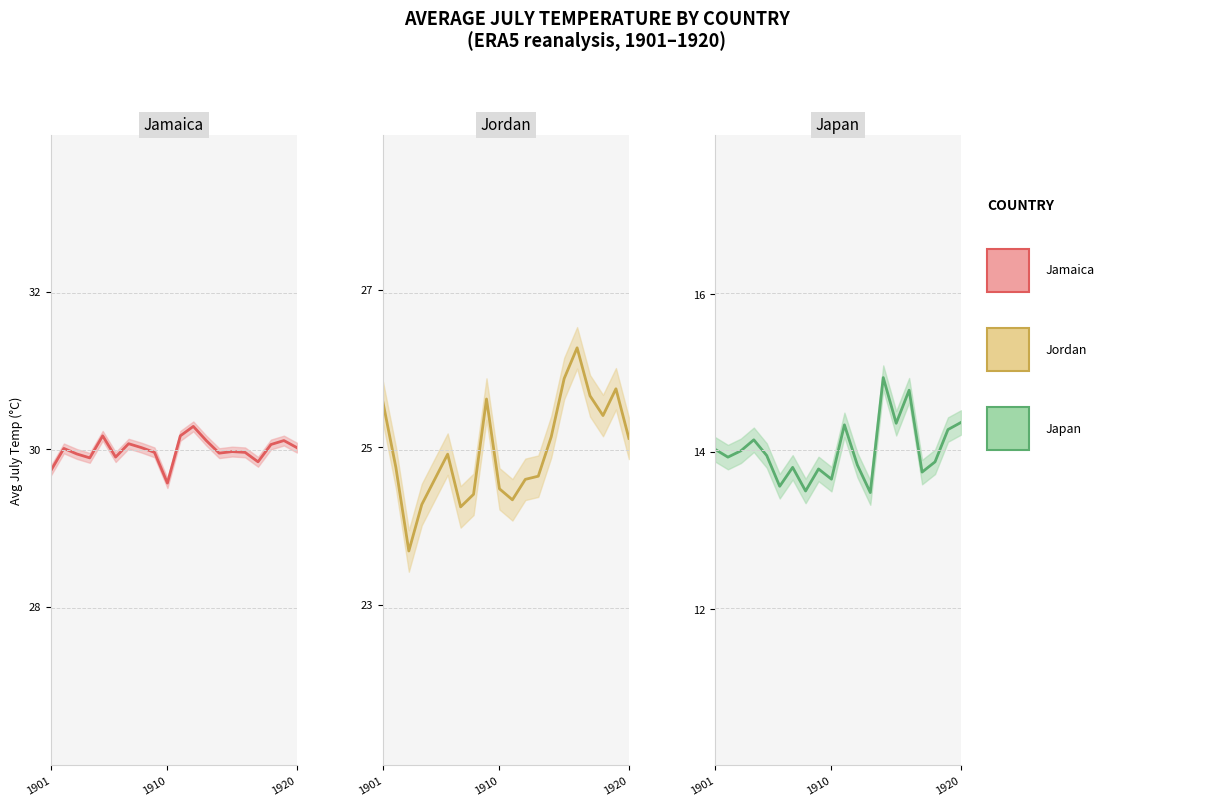

What is the total value across all series at 12?

68.5